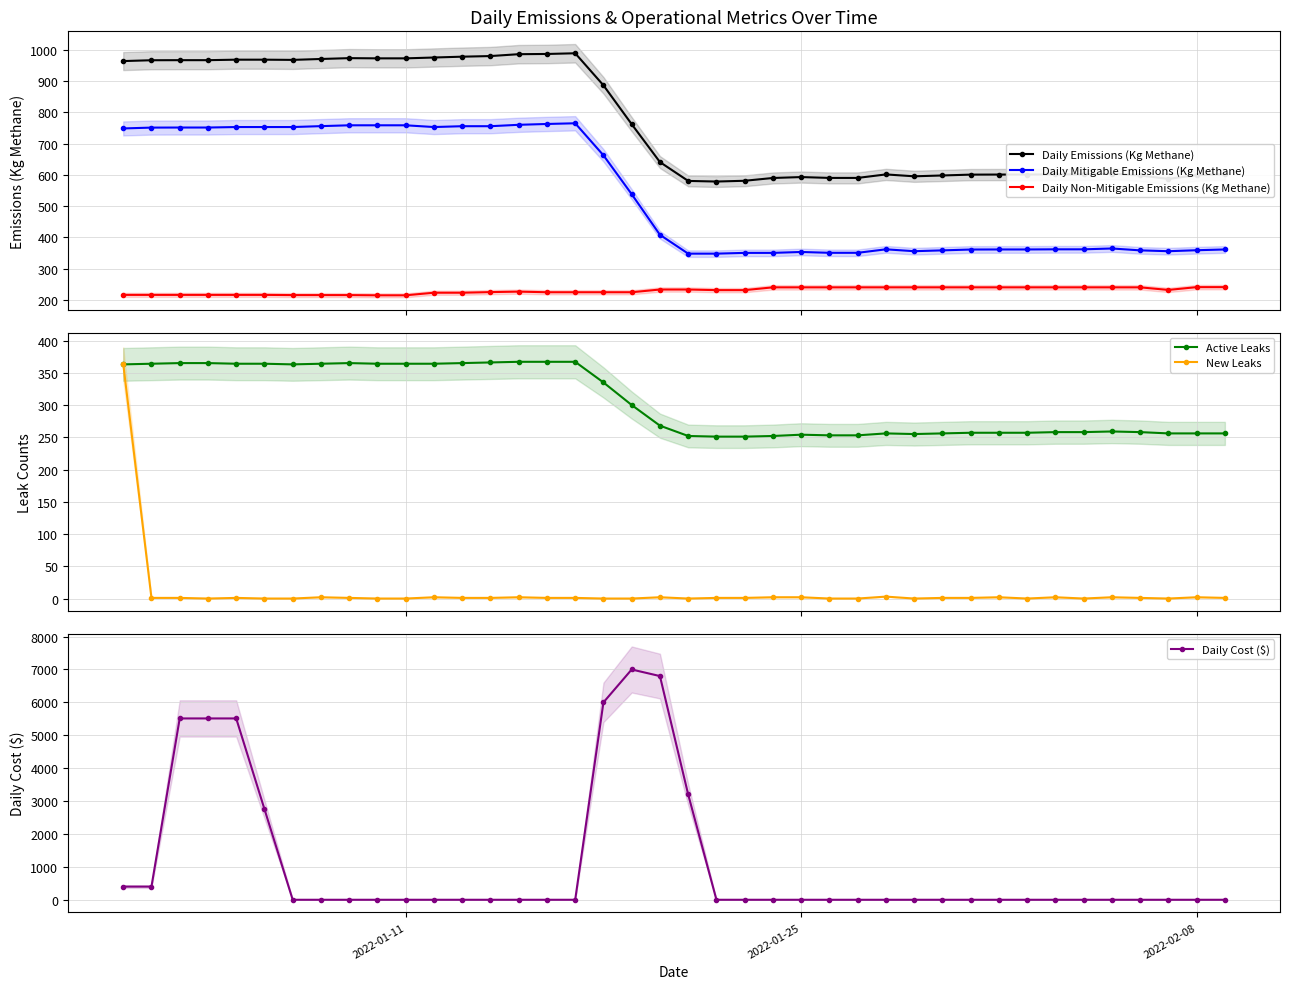

Rank the series by their maximum value, from lowest to highest.

Daily Non-Mitigable Emissions (Kg Methane), New Leaks, Active Leaks, Daily Mitigable Emissions (Kg Methane), Daily Emissions (Kg Methane), Daily Cost ($)